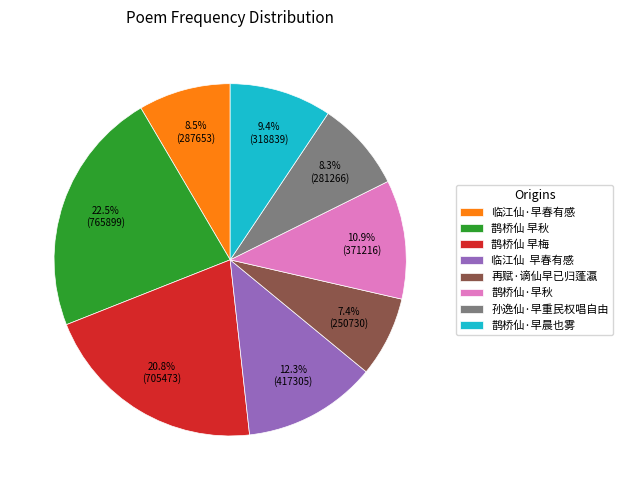

Is it true that 孙逸仙·早重民权唱自由 is 8% of the pie?

True